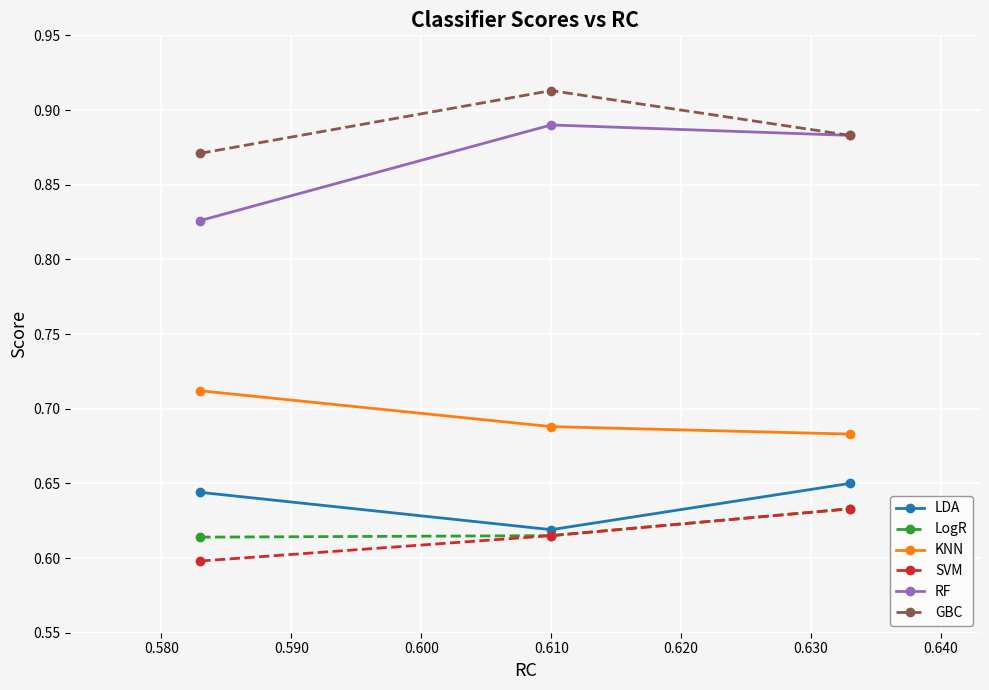

Count the GBC values in the range 0 to 1.

3